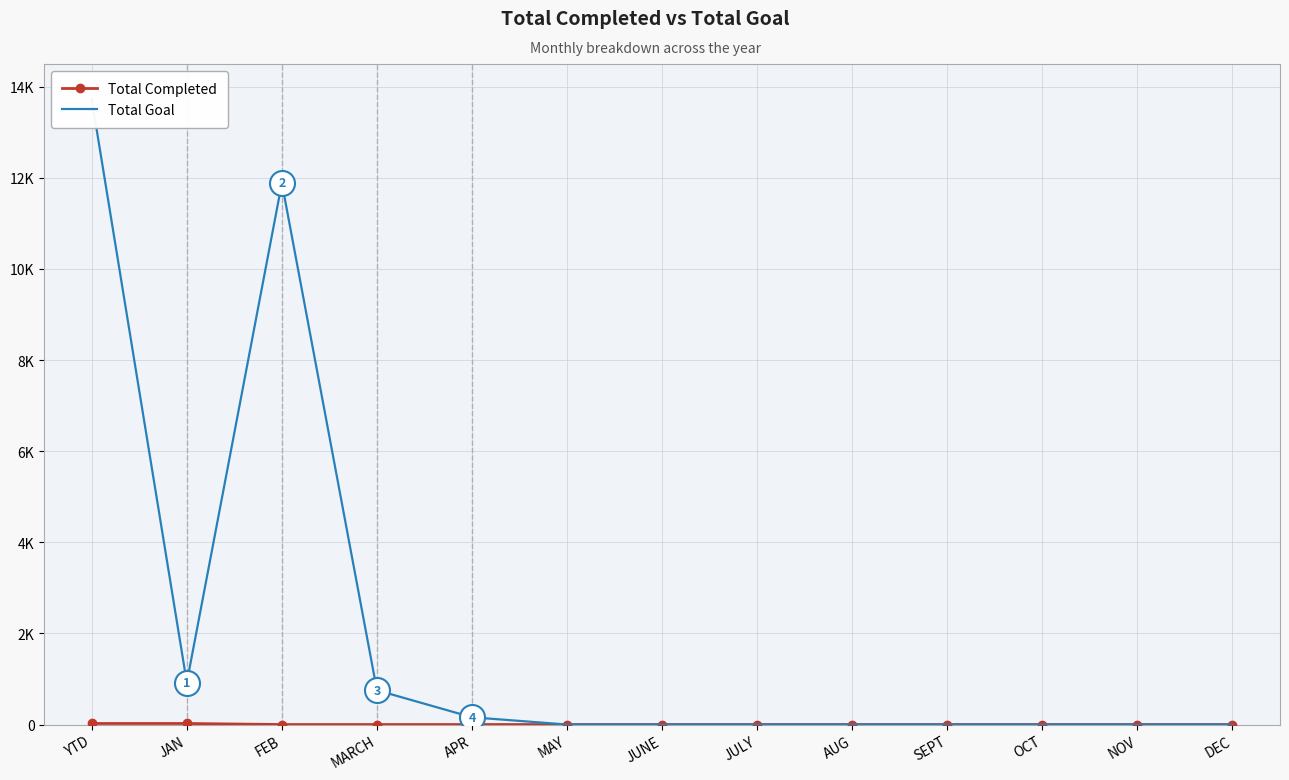

What is the difference between the maximum and second lowest values in the Total Goal series?

13721